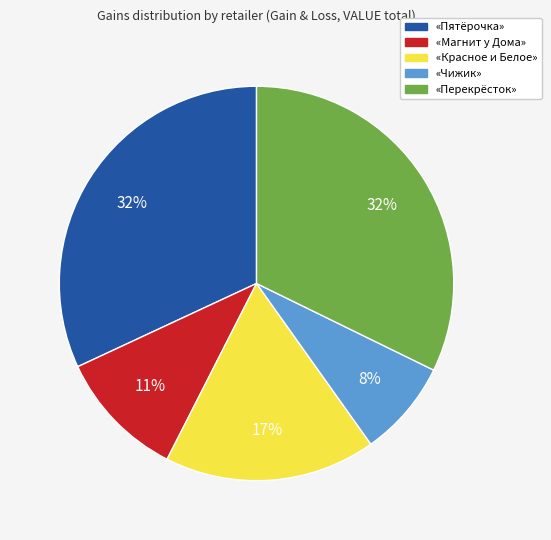

Is «Пятёрочка» the majority of the pie?

No